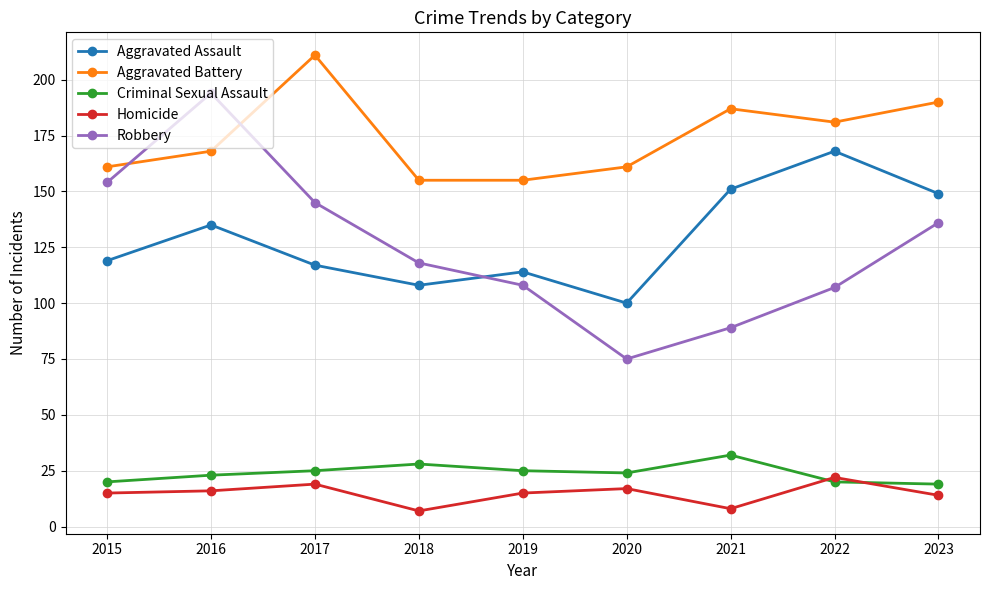

At which category does Aggravated Assault reach its first local valley?

2018